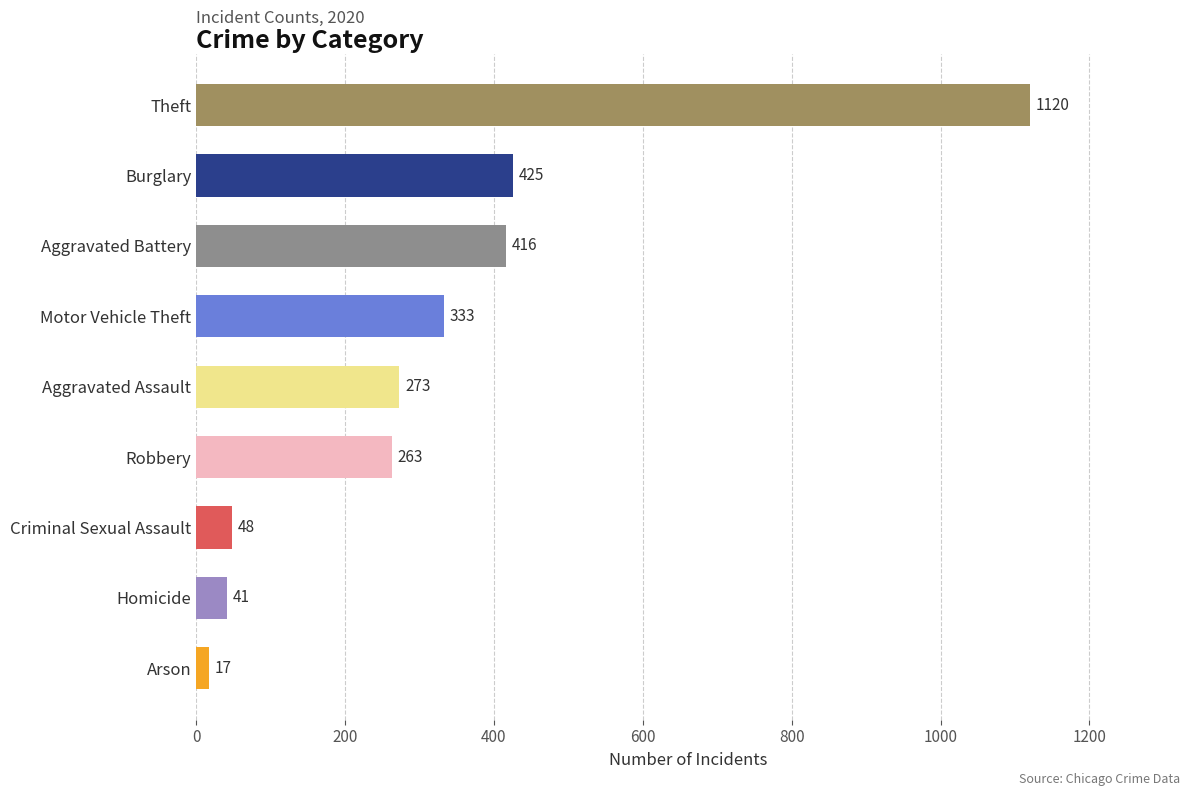

What is the difference between the maximum and minimum values?

1103